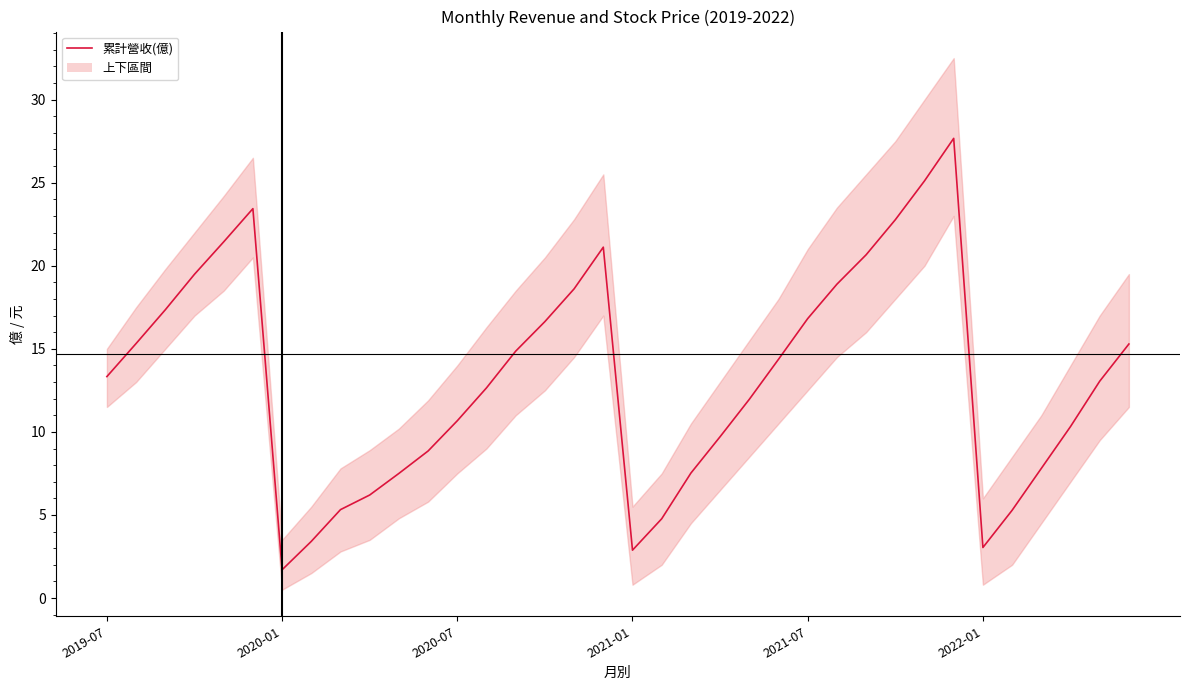

What is the ratio of the value at 2019-07 to the value at 19?

2.8